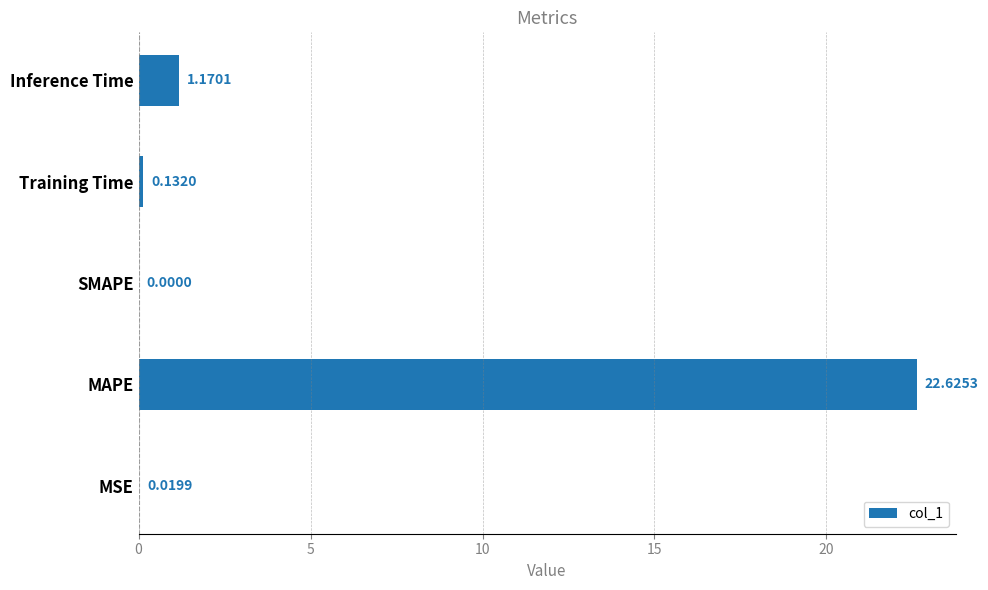

What is the sum of all values?

23.9